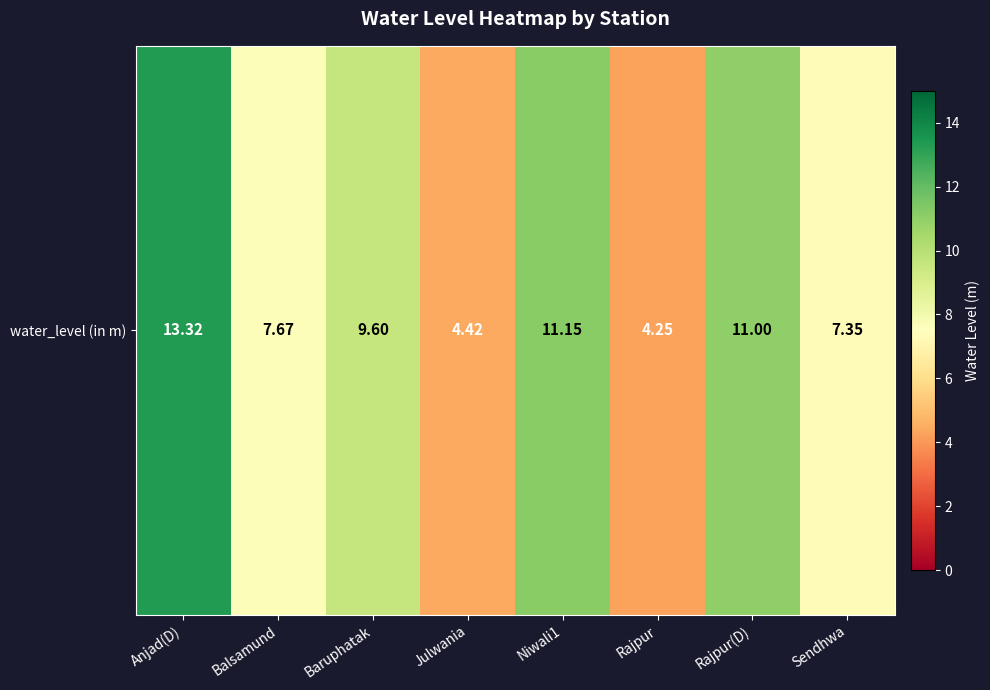

The chart shows a value of 2.3 at Sendhwa. True or false?

False